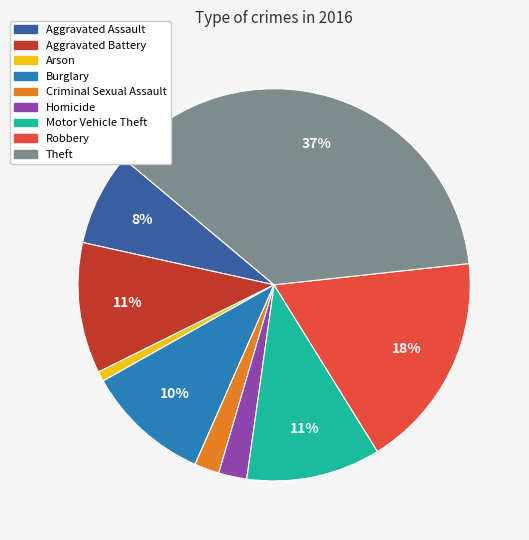

True or false: Motor Vehicle Theft accounts for 11% of the total.

True